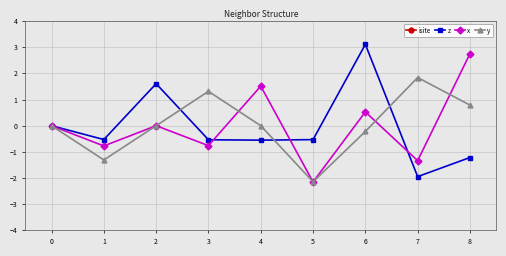

How many values in y are above zero?

3